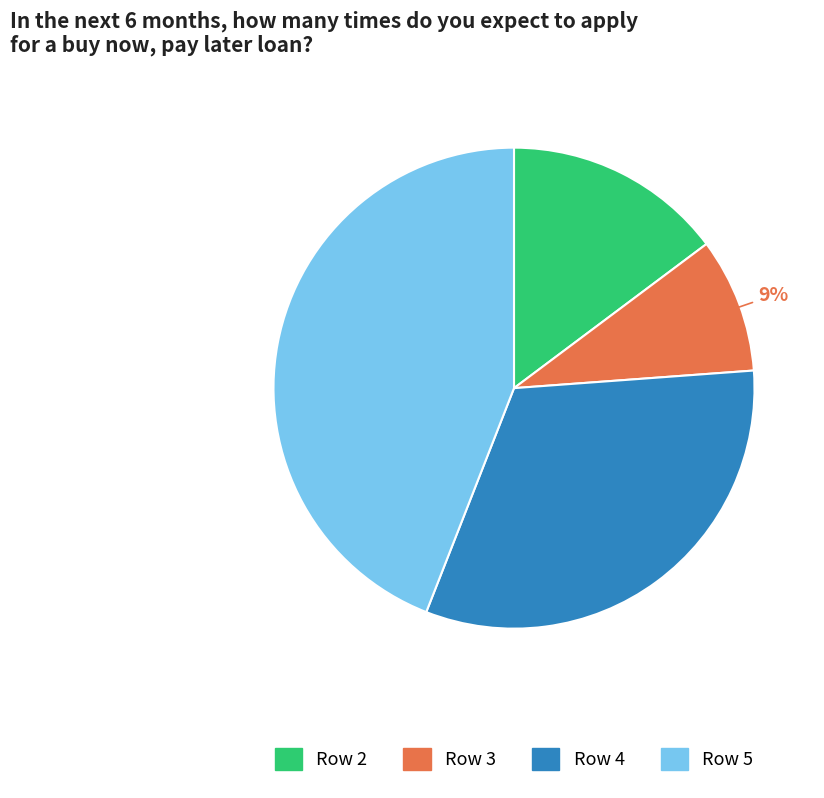

Do Row 3 and Row 5 together represent more than half of the pie?

Yes